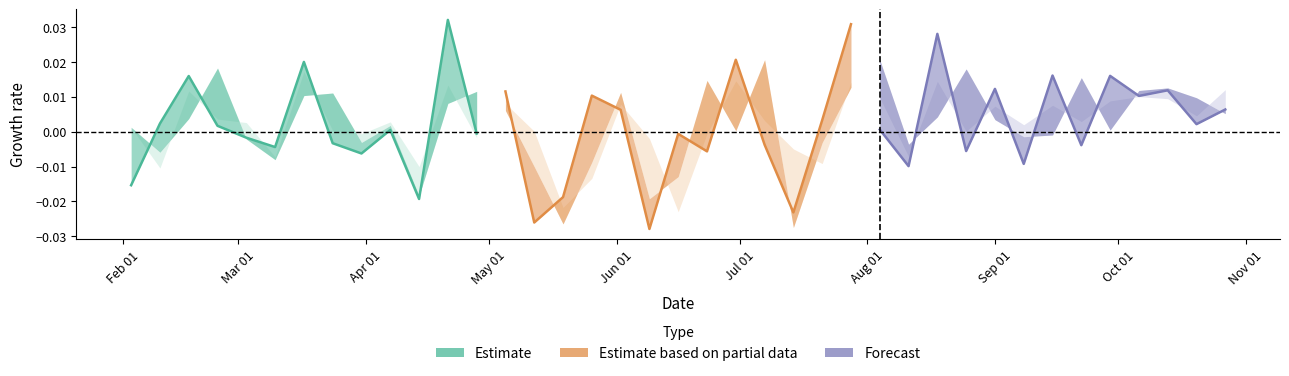

Which has a higher value, Jul 01 or Mar 01?

Mar 01